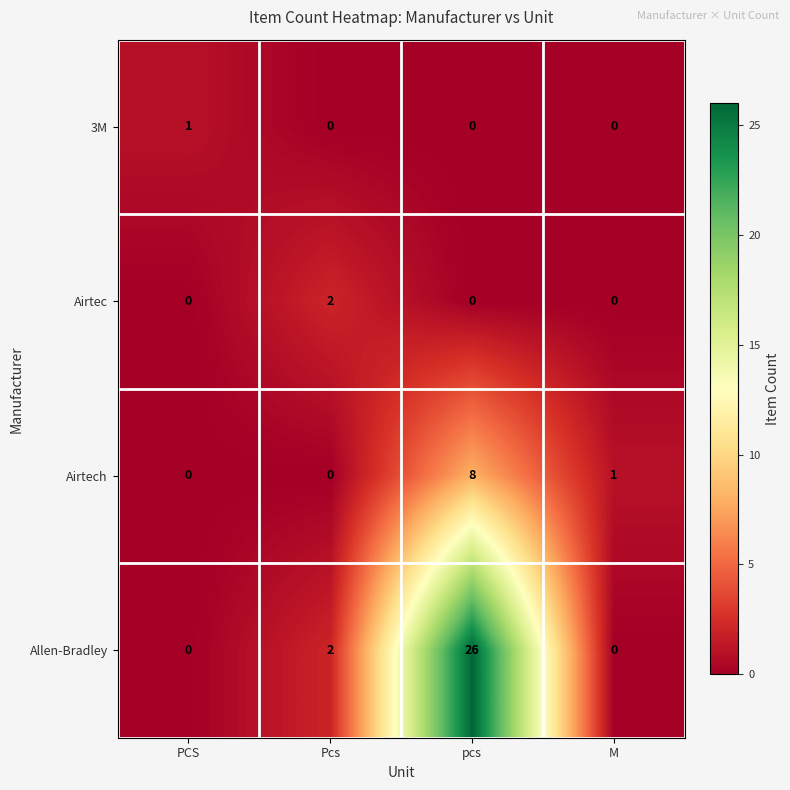

Is it true that Allen-Bradley equals 13 at M?

False